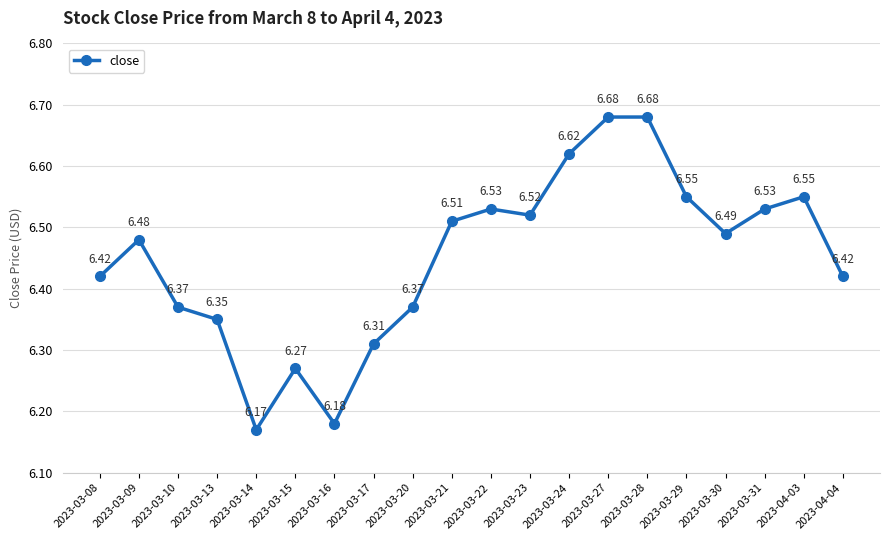

Where is the data nearest to the value 6?

2023-03-14